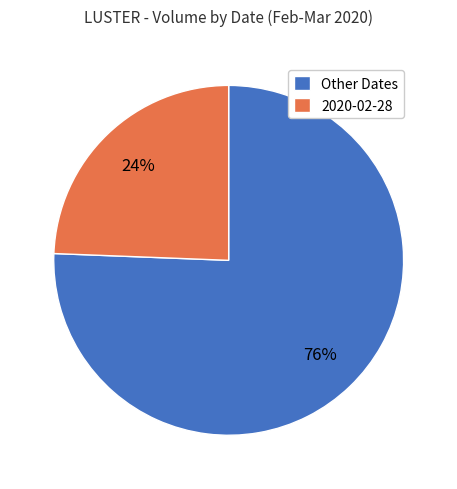

What is the smallest slice in the pie chart?

2020-02-28